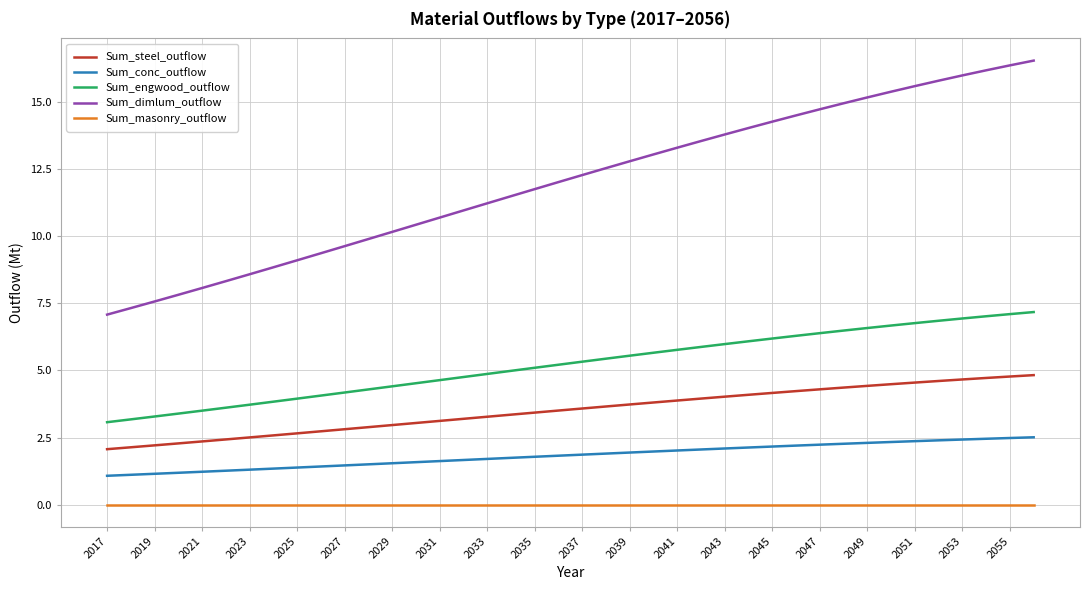

What is the maximum value for Sum_conc_outflow?

2.5